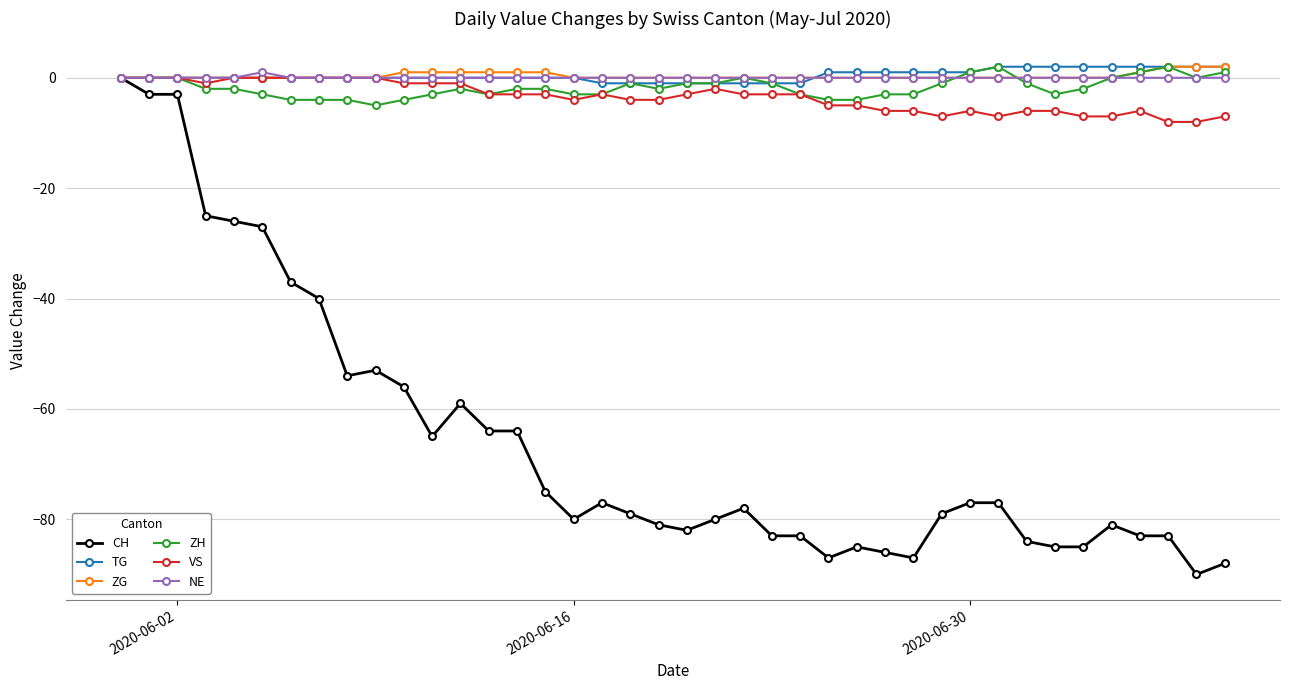

What is the smallest value displayed?

-90